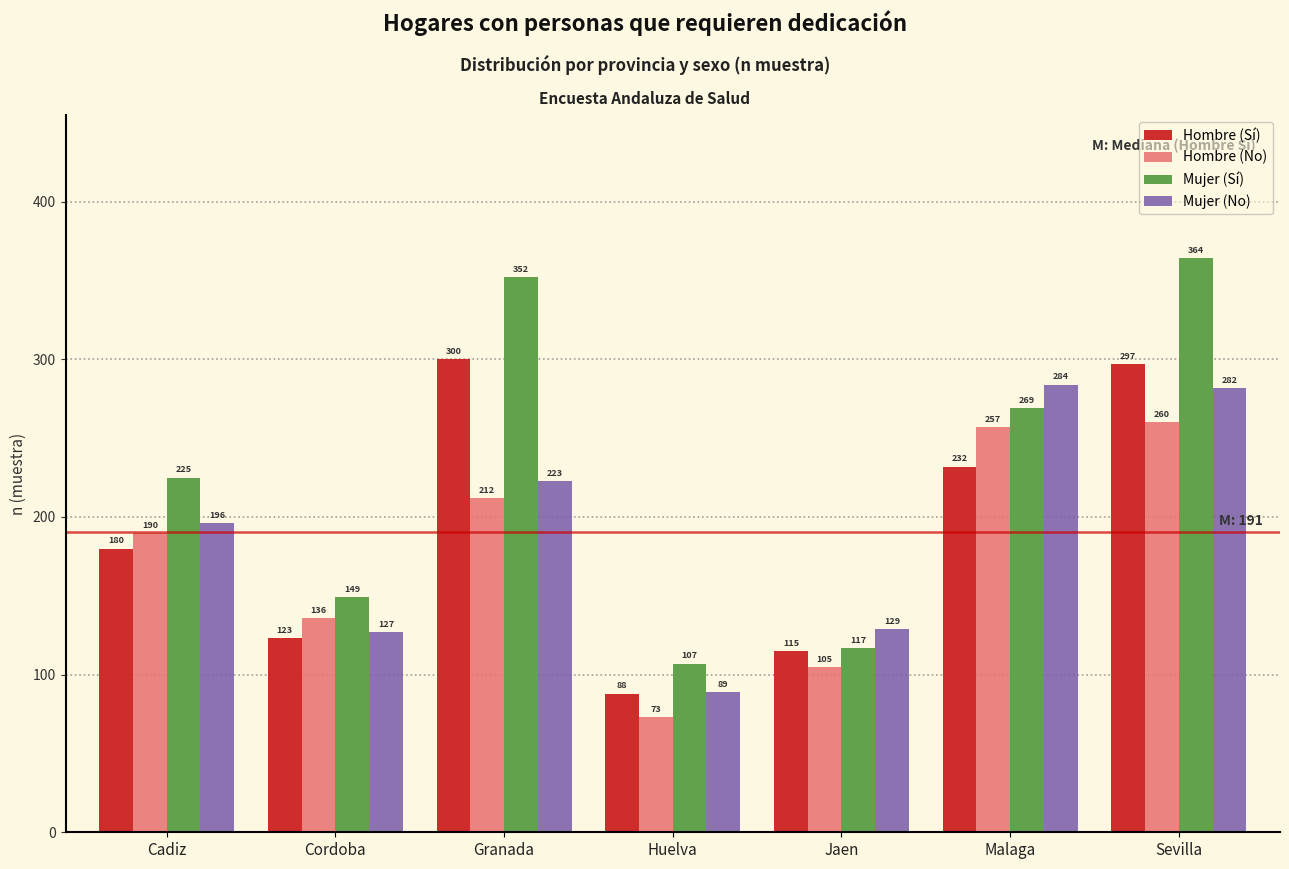

Reading left to right, list all the values displayed in this chart.

Hombre (Sí): Cadiz=180	Cordoba=123	Granada=300	Huelva=88	Jaen=115	Malaga=232	Sevilla=297
Hombre (No): Cadiz=190	Cordoba=136	Granada=212	Huelva=73	Jaen=105	Malaga=257	Sevilla=260
Mujer (Sí): Cadiz=225	Cordoba=149	Granada=352	Huelva=107	Jaen=117	Malaga=269	Sevilla=364
Mujer (No): Cadiz=196	Cordoba=127	Granada=223	Huelva=89	Jaen=129	Malaga=284	Sevilla=282